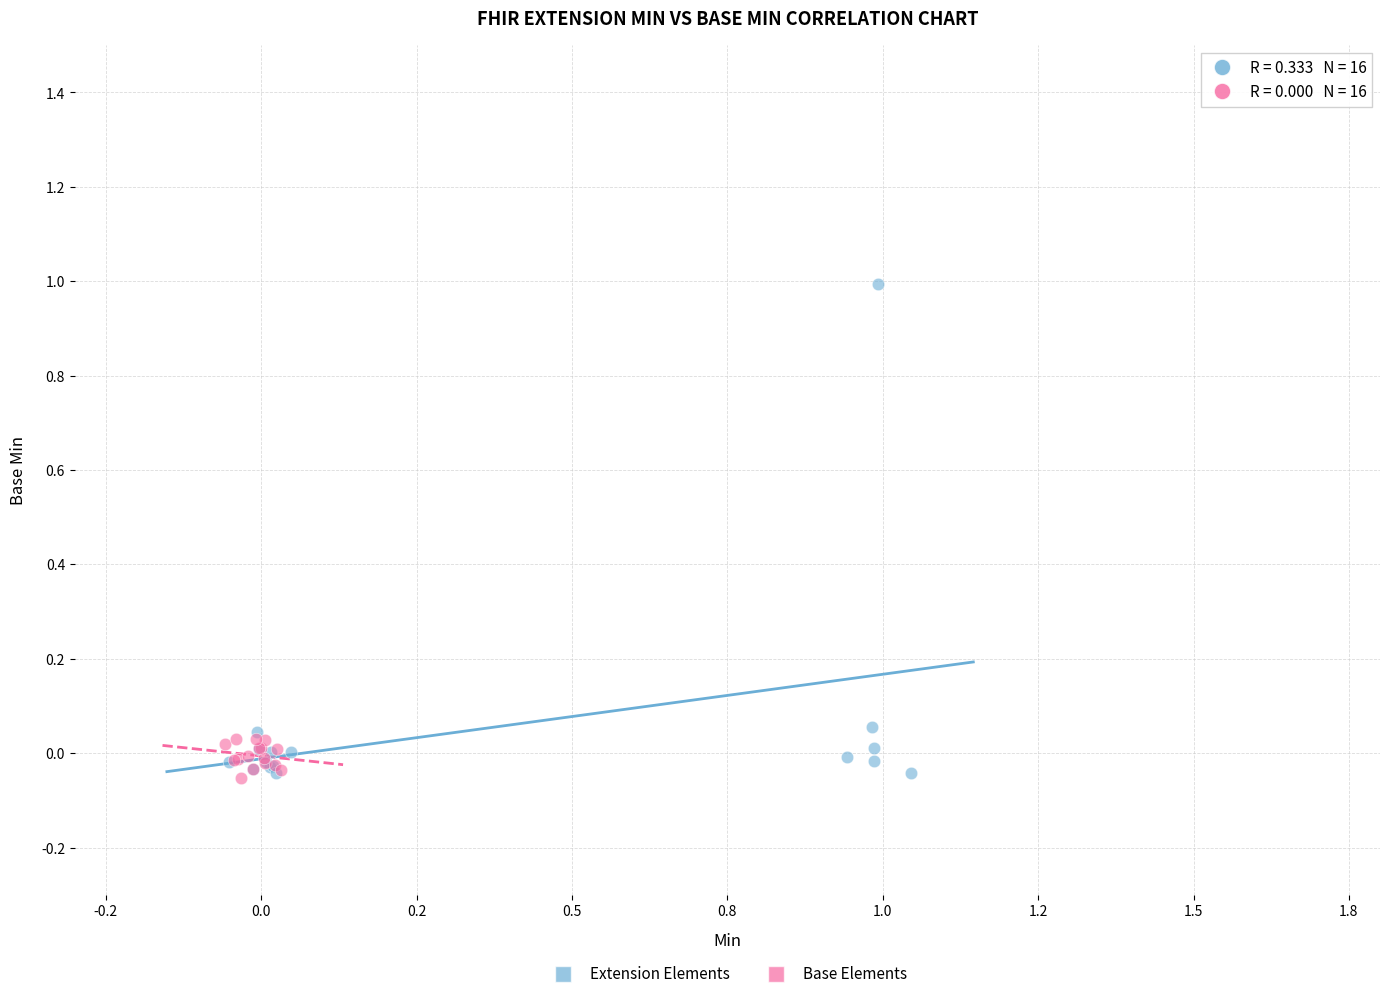

Which series reaches the maximum Y coordinate?

Extension Elements